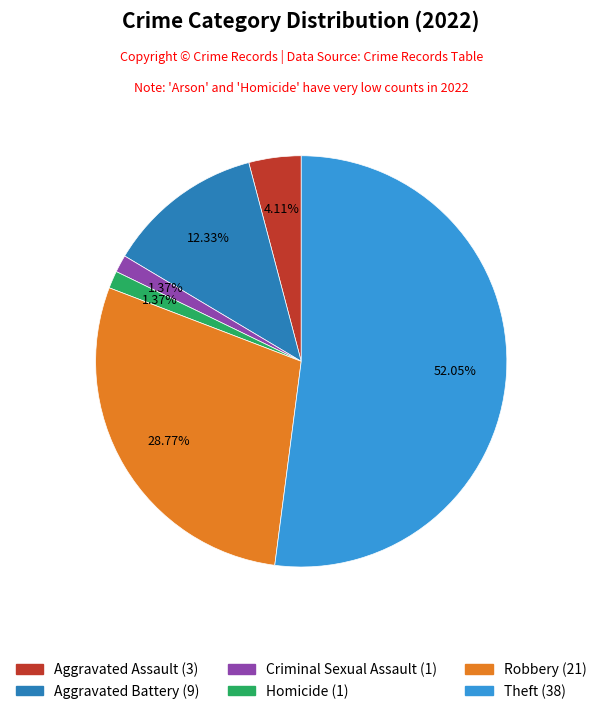

Is there a majority slice in this chart?

Yes